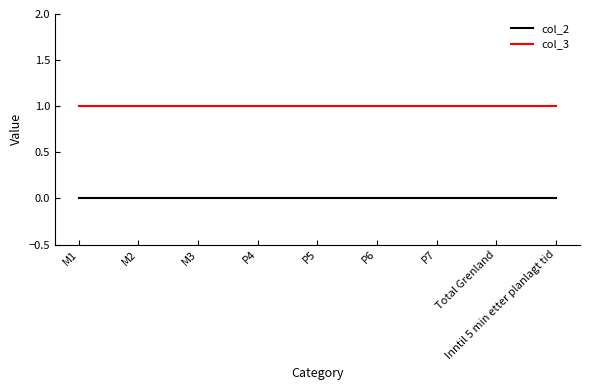

What position from the right is Total Grenland?

2